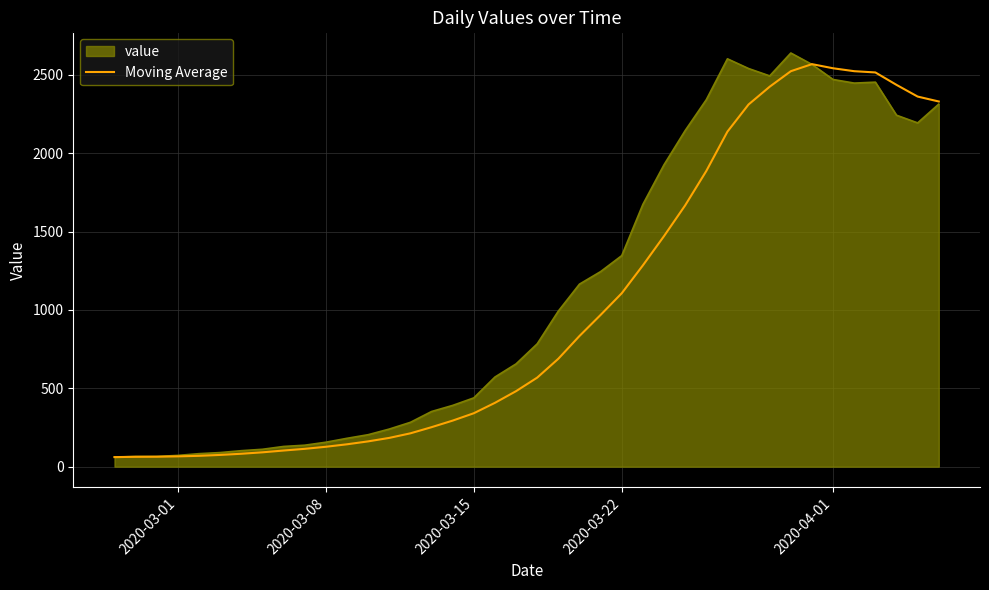

What is the minimum value shown in the chart?

61.0